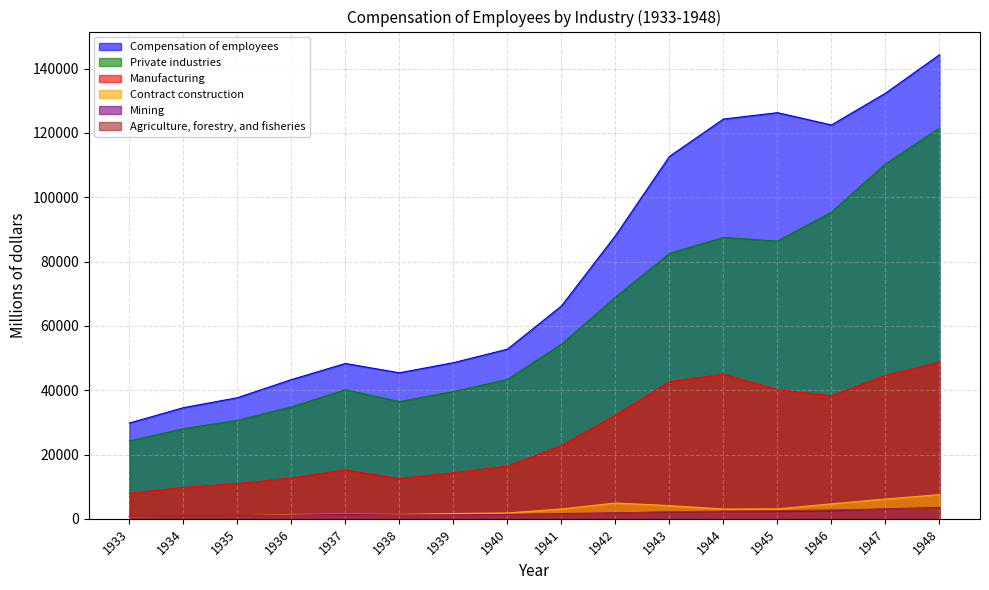

What is the difference between the maximum and second lowest values in the Agriculture, forestry, and fisheries series?

2550